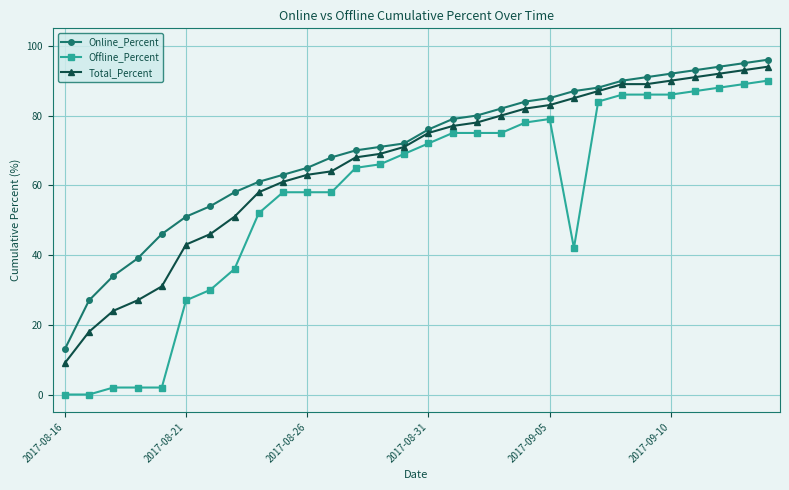

True or false: Offline_Percent and Total_Percent intersect in this chart.

False